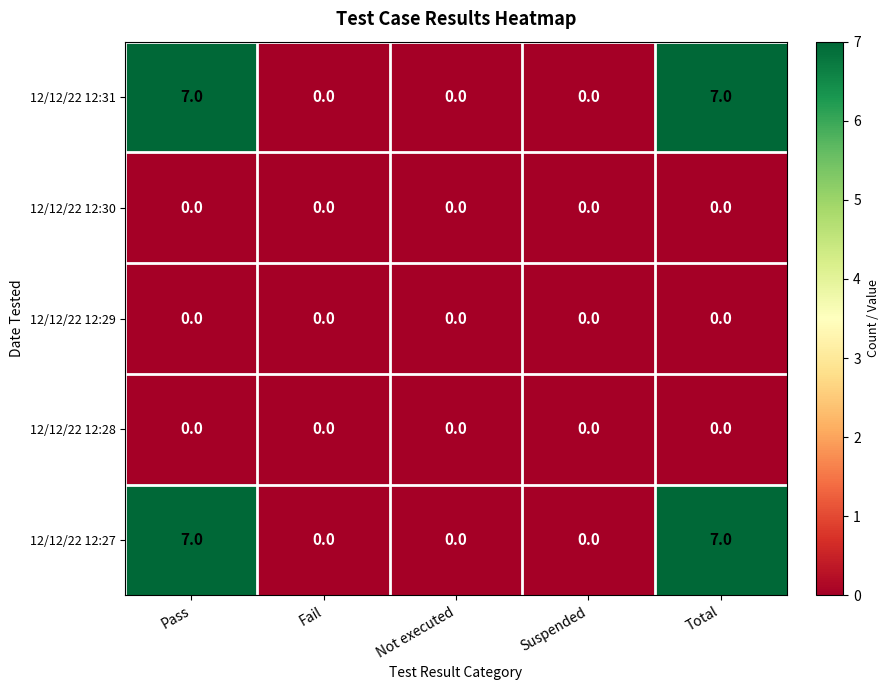

Is the value of 12/12/22 12:27 at Total greater than the value of 12/12/22 12:28 at Suspended?

Yes